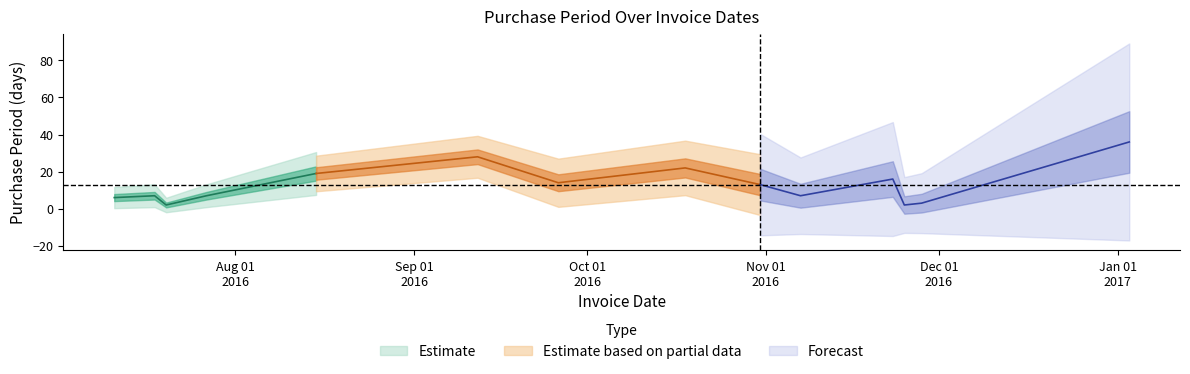

Rank the categories by value from highest to lowest.

2017-01-03, 2016-09-12, 2016-10-18, 2016-08-15, 2016-11-23, 2016-09-26, 2016-10-31, 2016-07-18, 2016-07-27, 2016-11-07, 2016-07-11, 2016-11-28, 2016-07-20, 2016-11-25